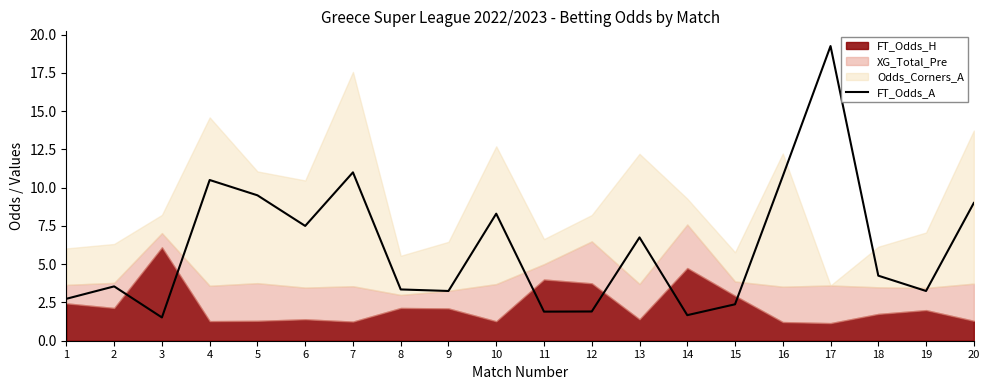

Where is the data nearest to the value 10?

4